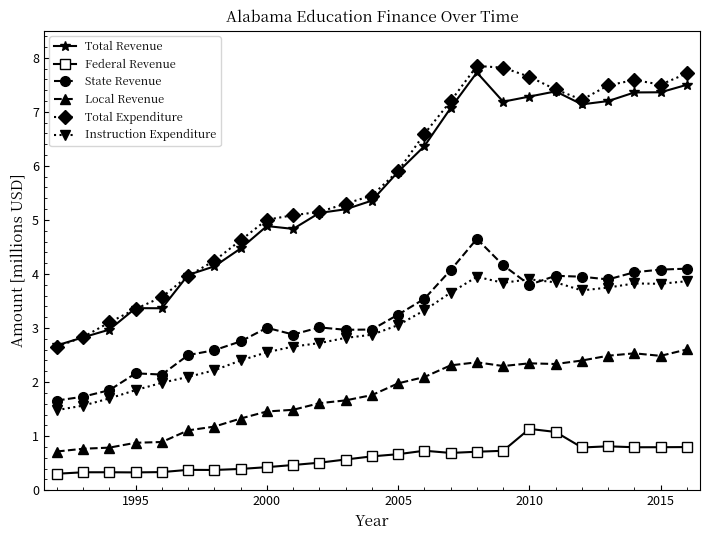

What is the maximum value shown in the chart?

7.8